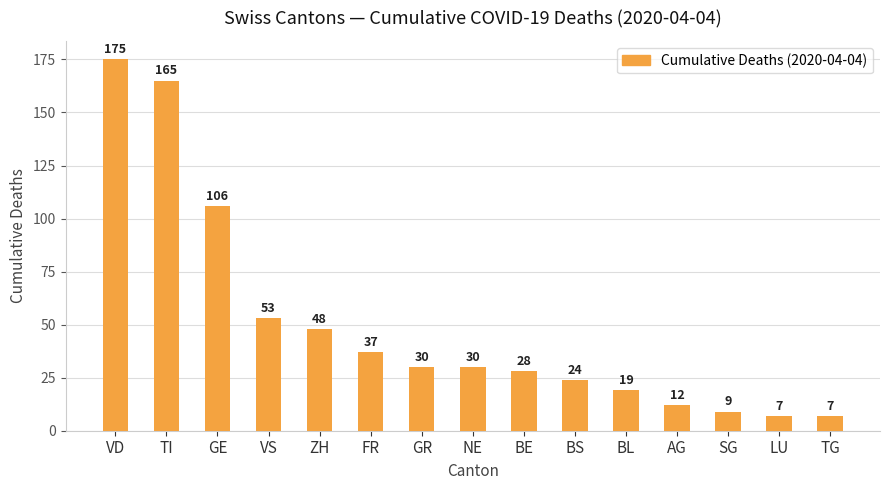

The value at BL is 9. True or false?

False